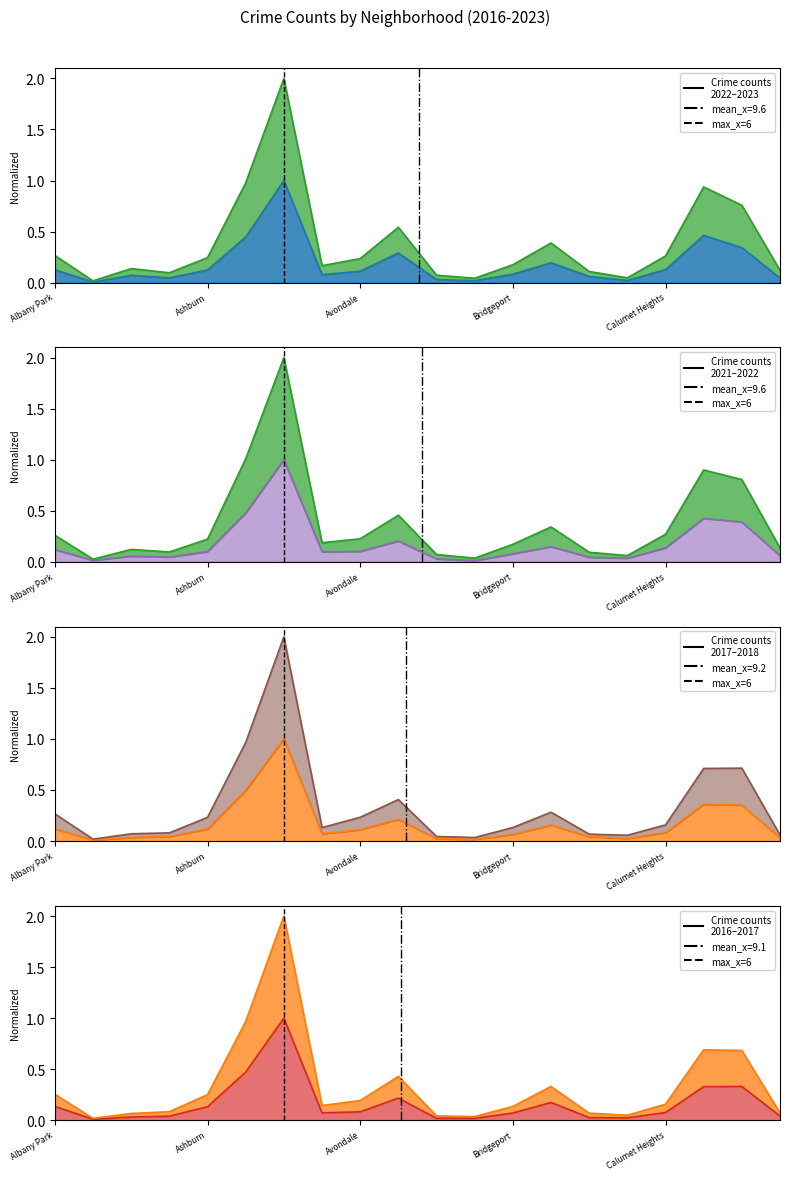

Where is the first local maximum for 2016?

Austin